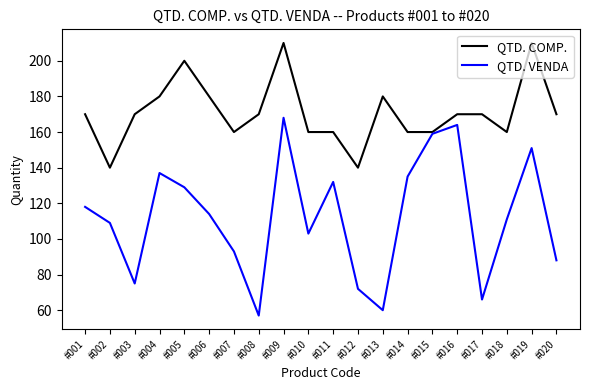

The value of QTD. COMP. at #016 is 117. True or false?

False